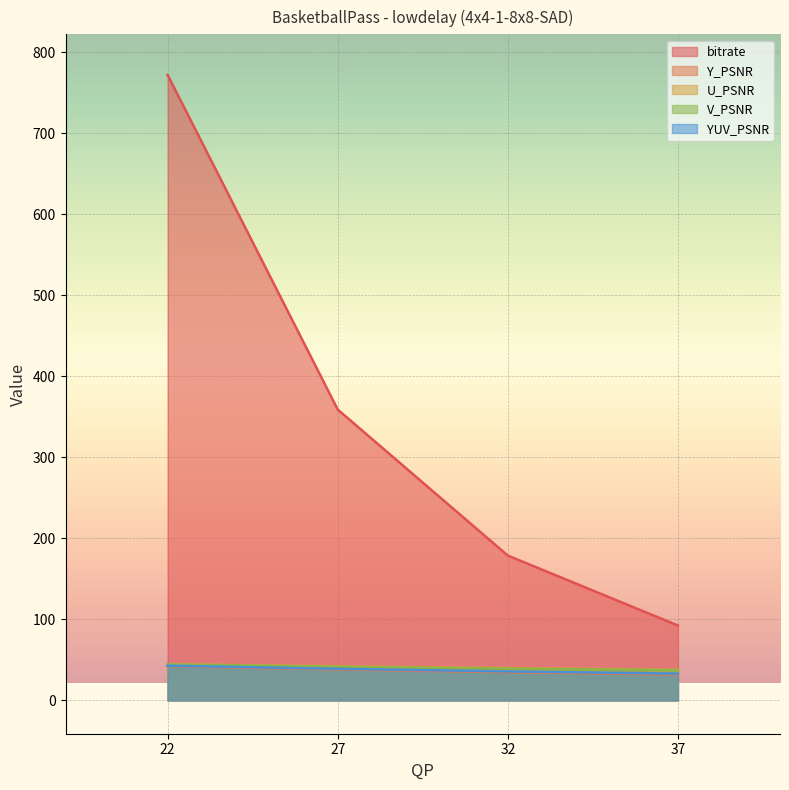

How many lines are shown in the chart?

5